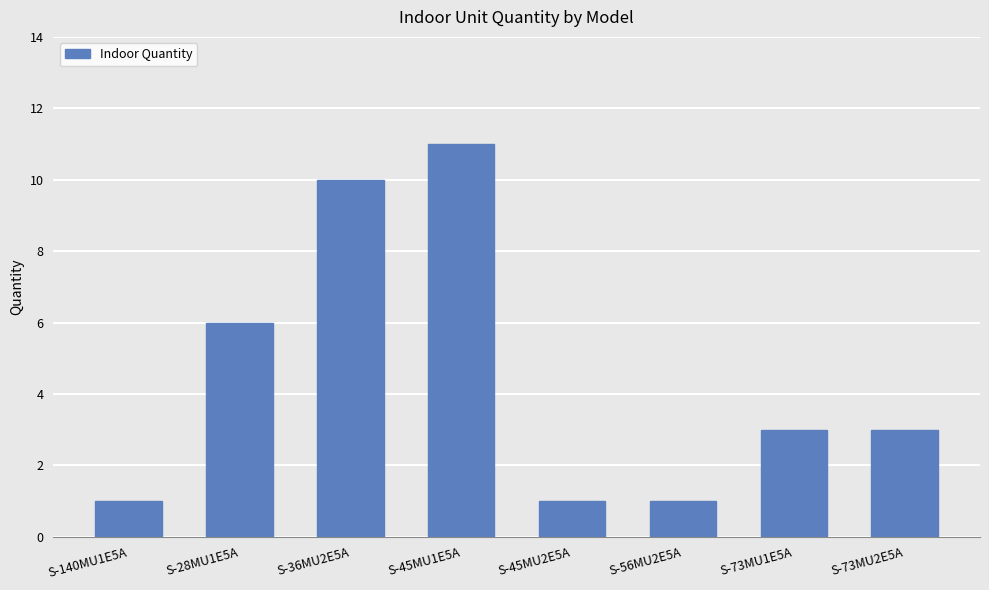

How many series are shown in this chart?

1